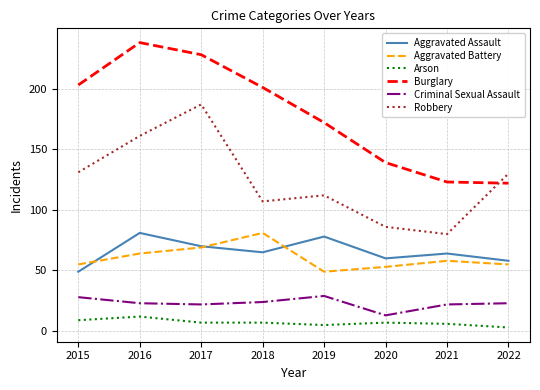

Count the number of data series in this chart.

6